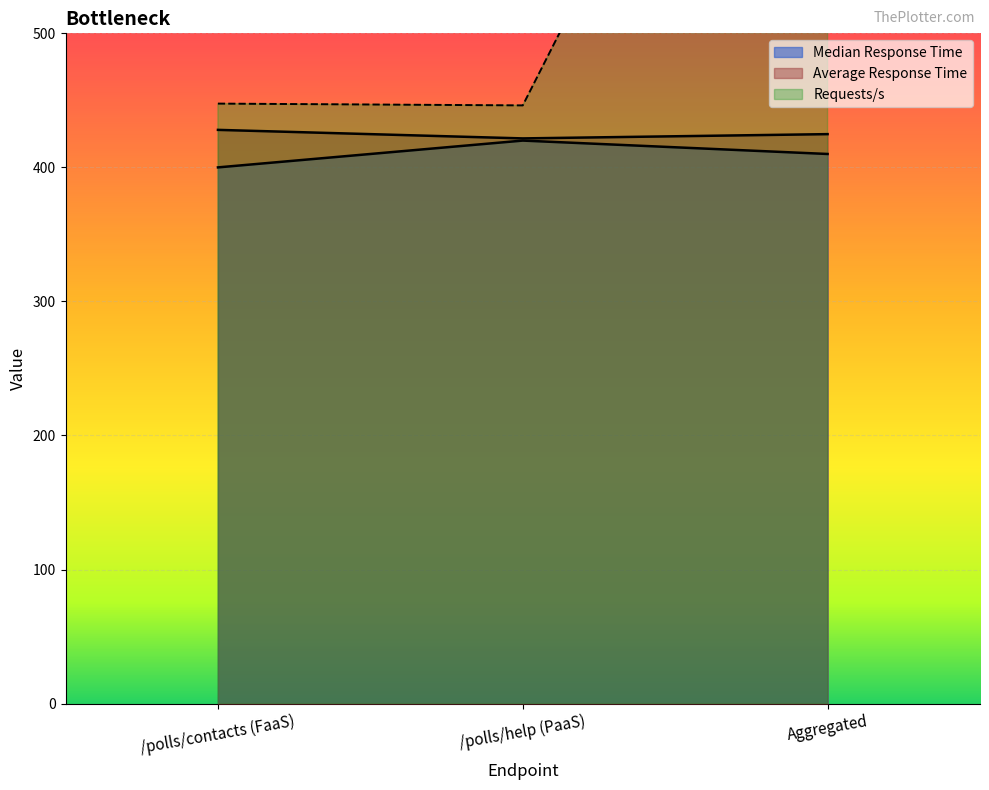

How many categories are shown in the chart?

3